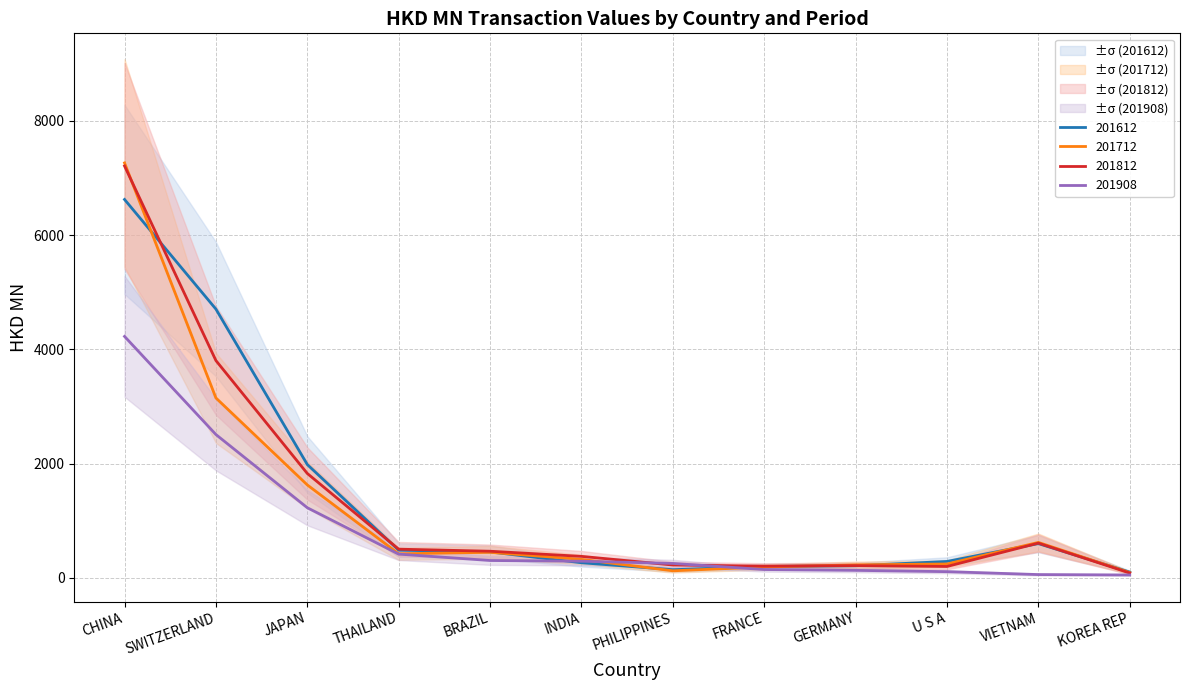

Which series has the largest total across all categories?

201612